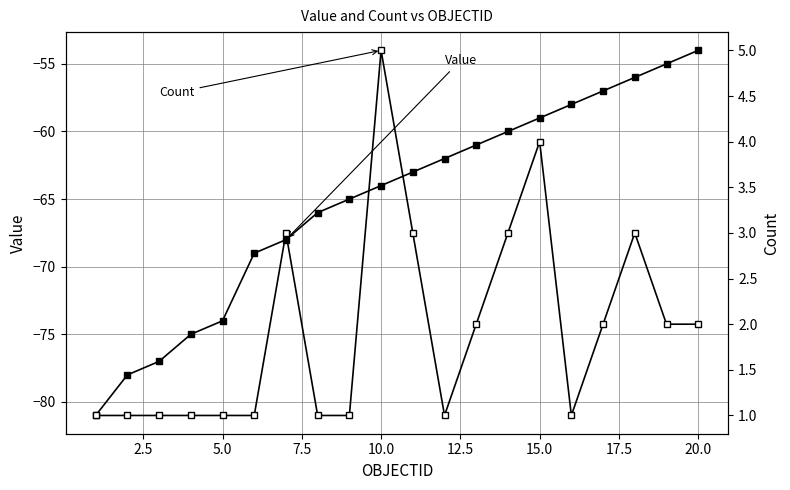

True or false: Count has more than 1 points higher than both neighbors.

True